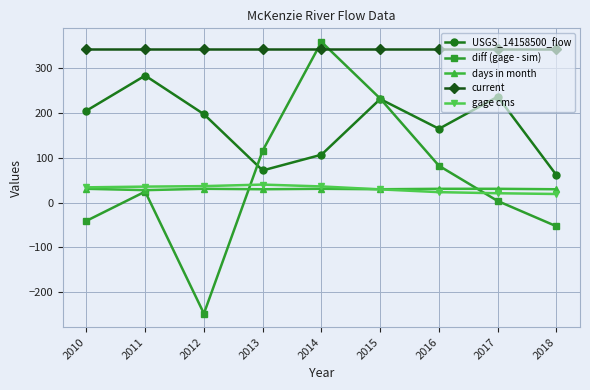

What is the maximum value for USGS_14158500_flow?

284.1